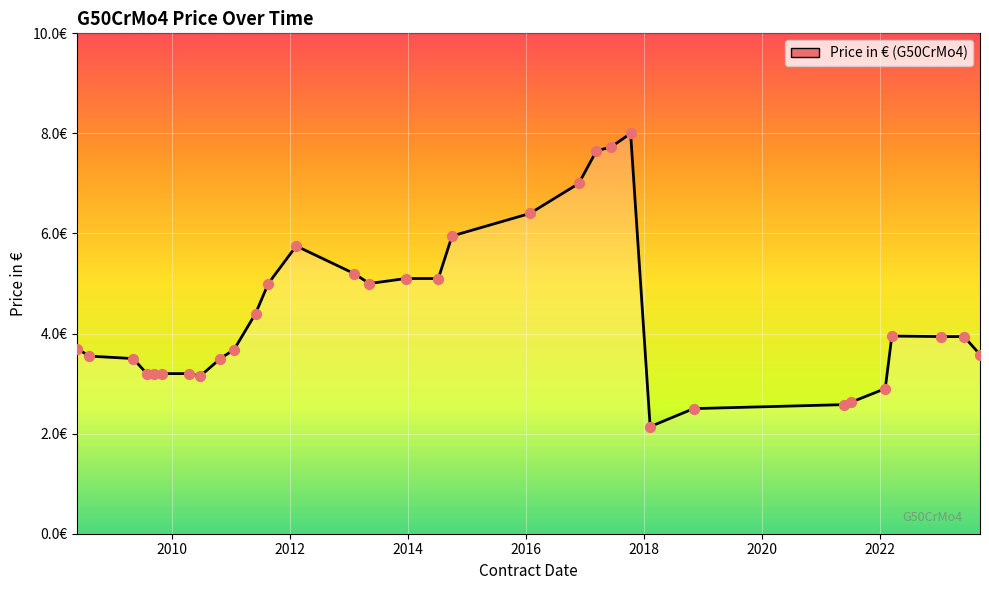

Is this an area chart (filled region under the line)?

Yes